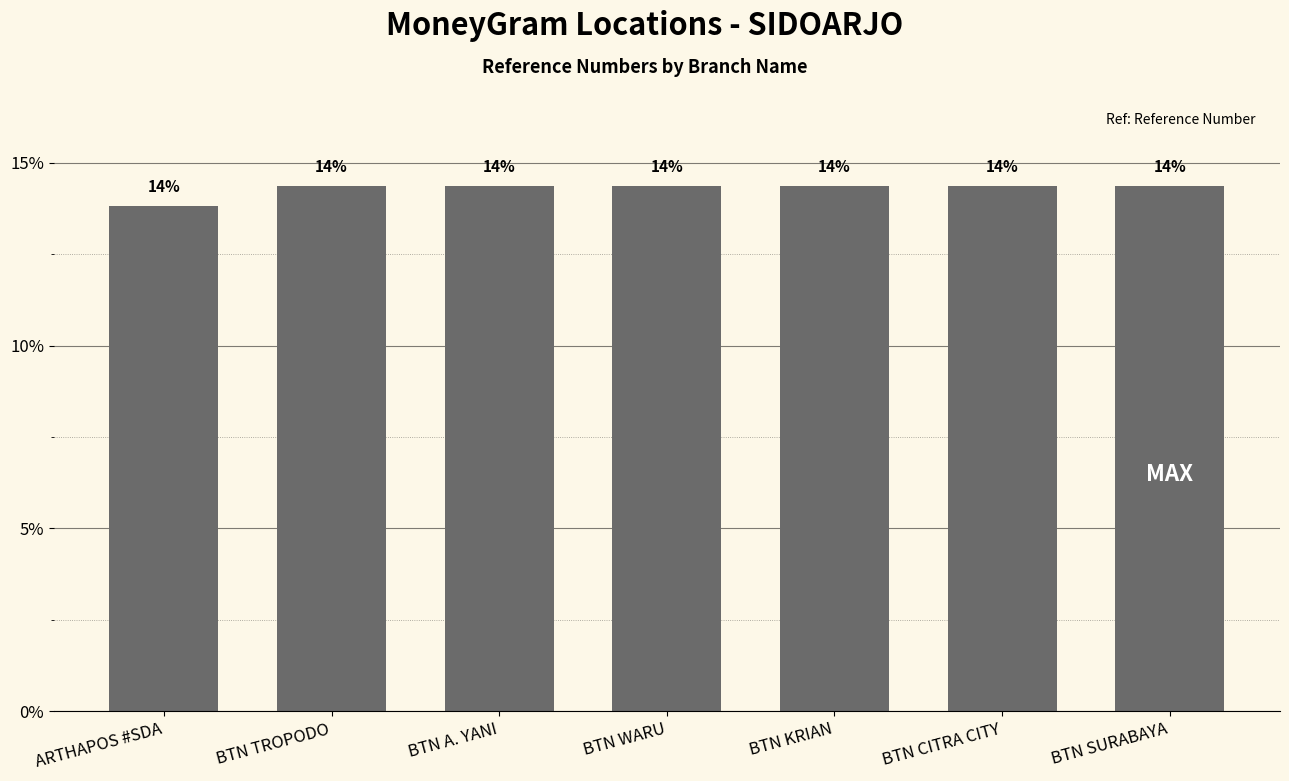

List the labels in order of value, largest first.

BTN SURABAYA, BTN CITRA CITY, BTN TROPODO, BTN WARU, BTN KRIAN, BTN A. YANI, ARTHAPOS #SDA